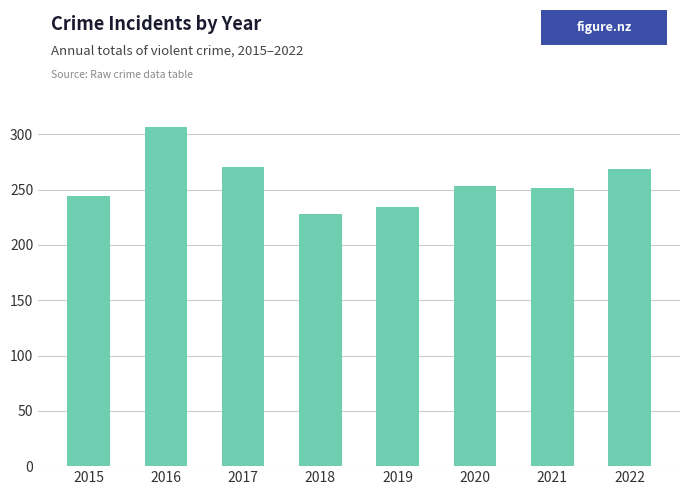

What is the value of the 7th bar from the left?

251